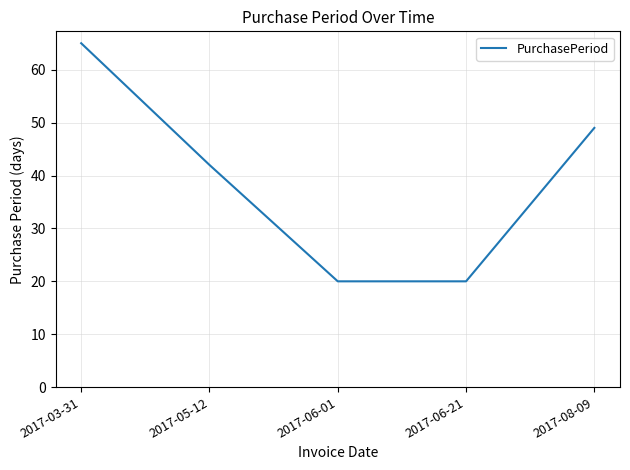

At which label is the value closest to 42?

2017-05-12